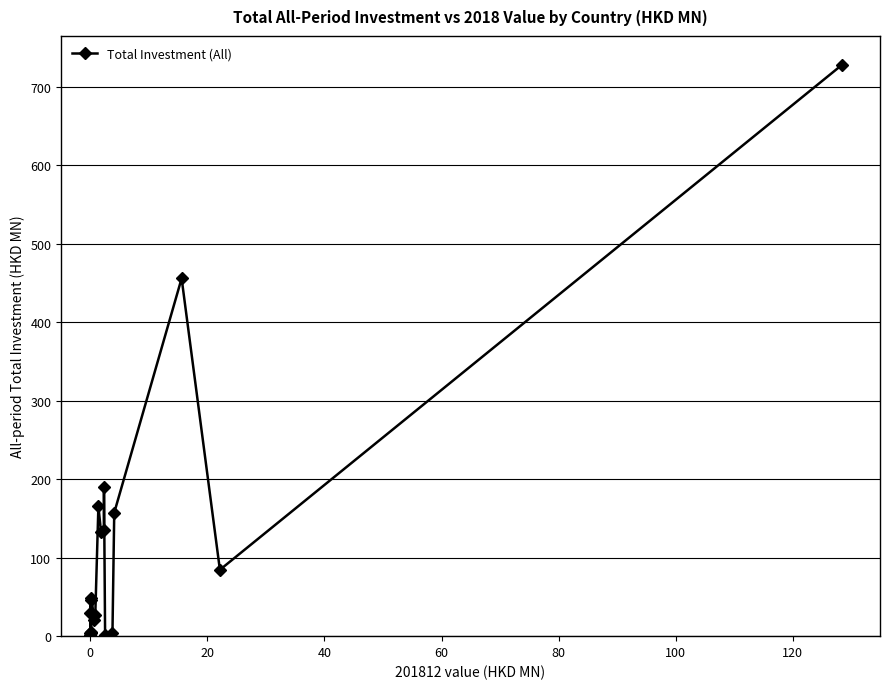

What is the value of the 10th point from the left?

27.5